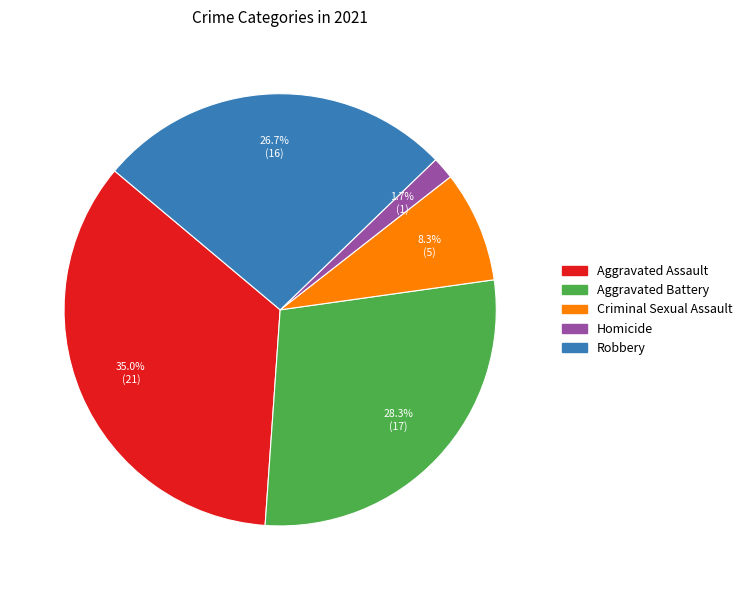

The Aggravated Assault slice represents 25% of the pie. True or false?

False